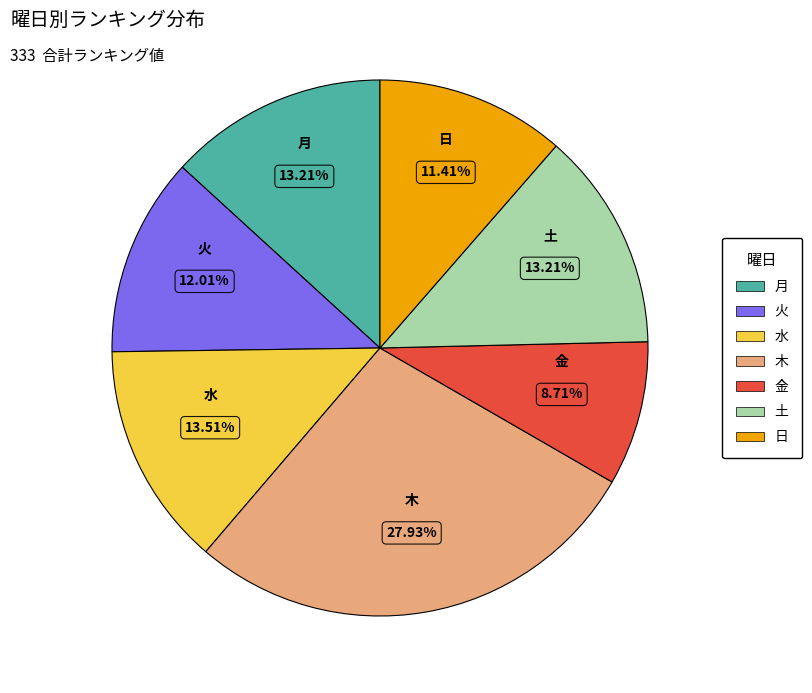

What percentage is the 土 slice, to the nearest percent?

13%